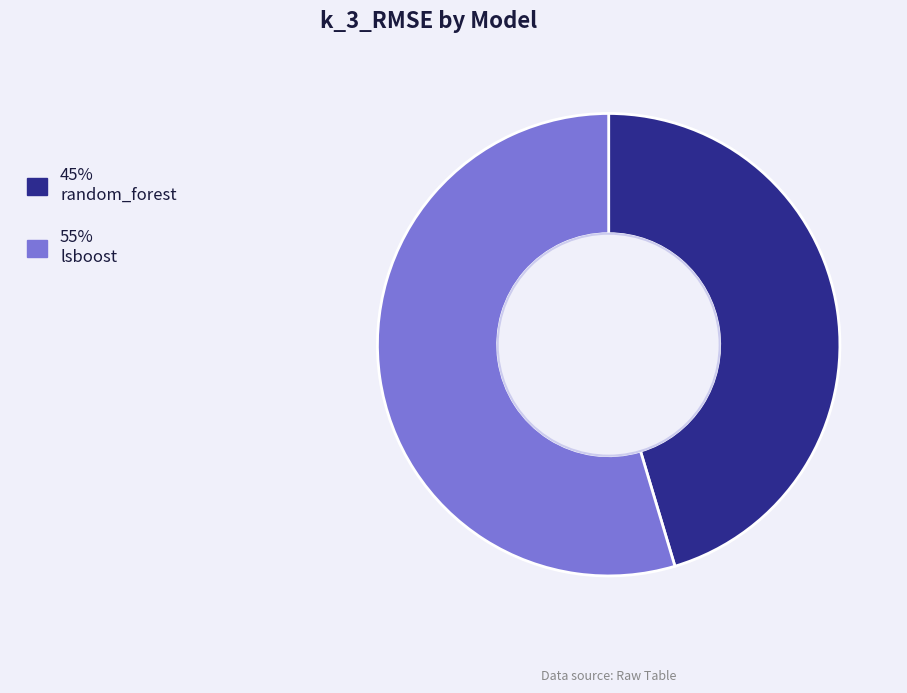

How many segments does this pie chart have?

2